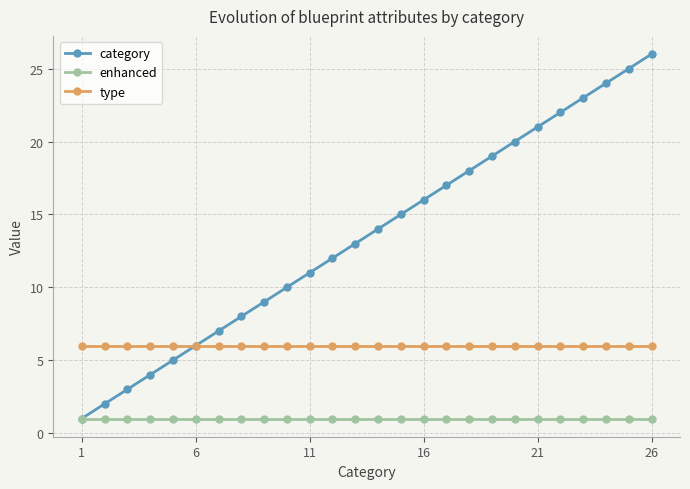

Reading left to right, extract all data points from this chart.

category: 1	2	3	4	5	6	7	8	9	10	11	12	13	14	15	16	17	18	19	20	21	22	23	24	25	26
enhanced: 1	1	1	1	1	1	1	1	1	1	1	1	1	1	1	1	1	1	1	1	1	1	1	1	1	1
type: 6	6	6	6	6	6	6	6	6	6	6	6	6	6	6	6	6	6	6	6	6	6	6	6	6	6